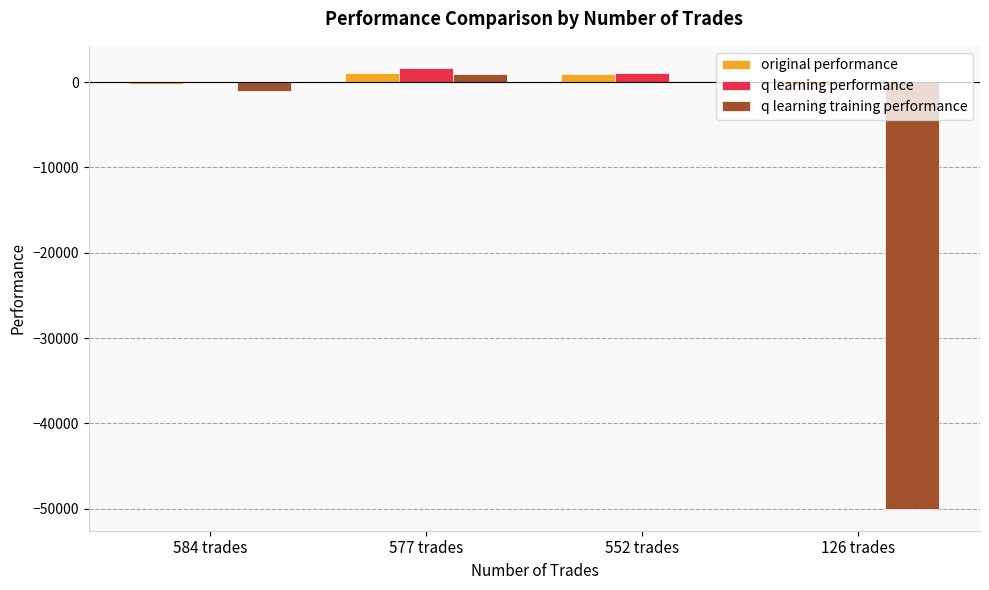

Is the value of q learning performance at 577 trades greater than the value of original performance at 584 trades?

Yes